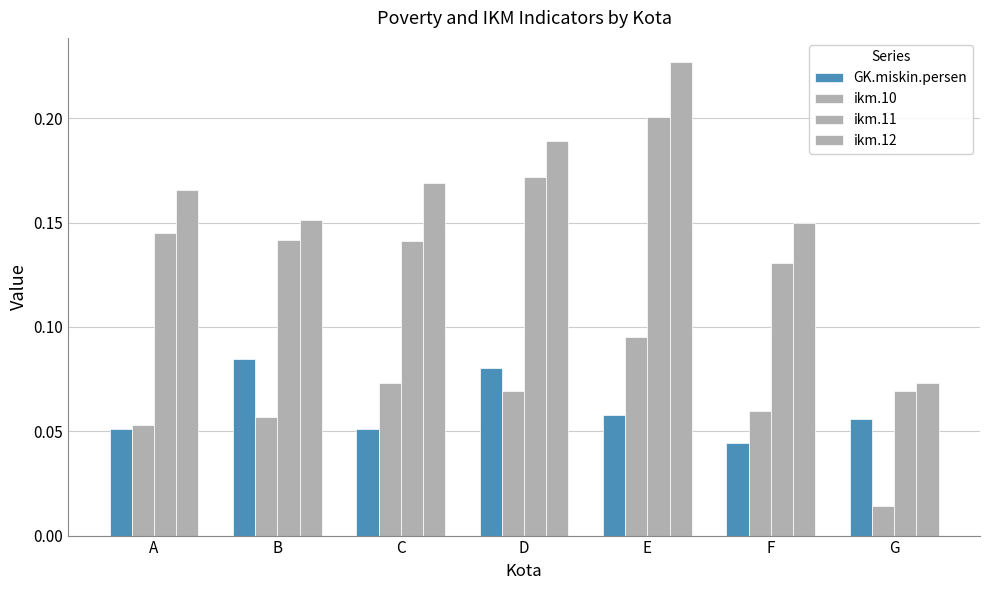

What is the difference between the ikm.12 values at B and E?

0.1